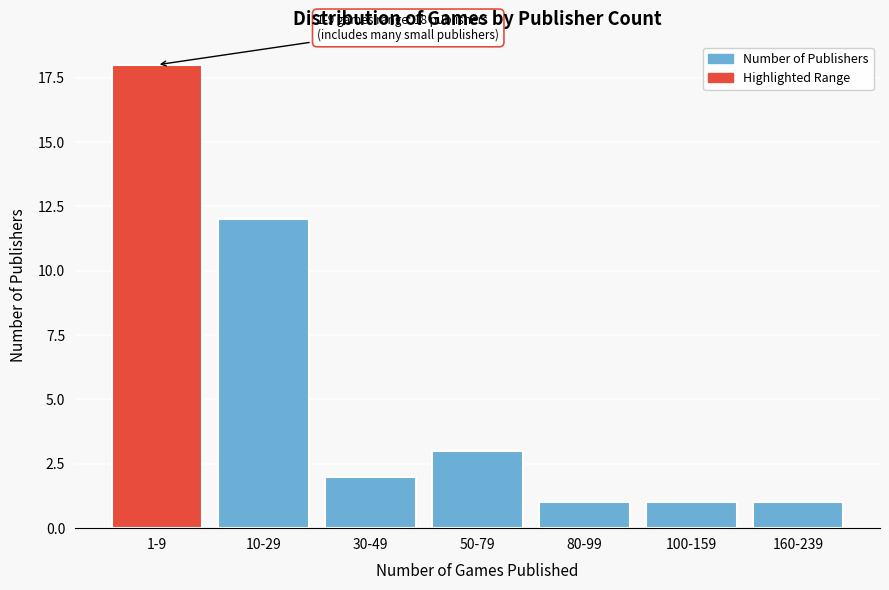

Reading right to left, what are all the values shown in this chart?

160-239=1	100-159=1	80-99=1	50-79=3	30-49=2	10-29=12	1-9=18